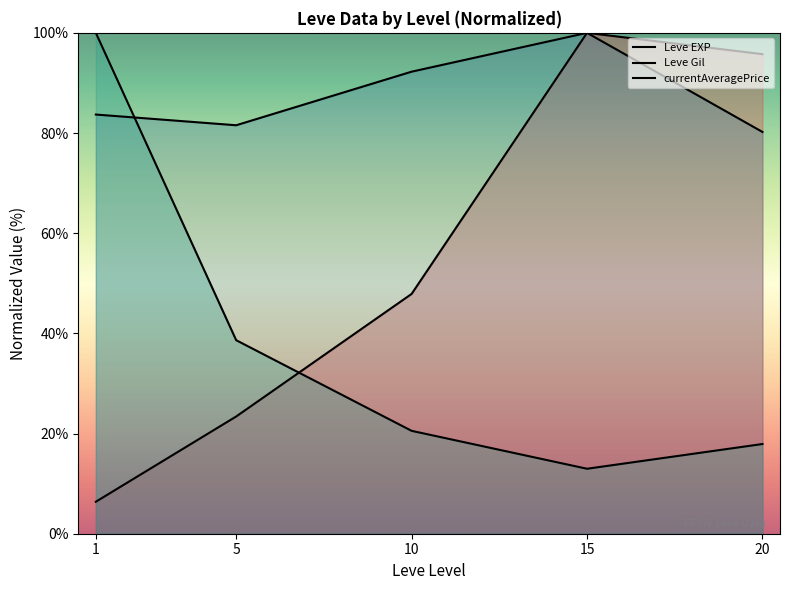

Reading right to left, extract all data points from this chart.

Leve EXP: 95.7	100.0	47.9	23.4	6.4
Leve Gil: 80.2	100.0	92.2	81.6	83.7
currentAveragePrice: 17.9	13.0	20.5	38.6	100.0